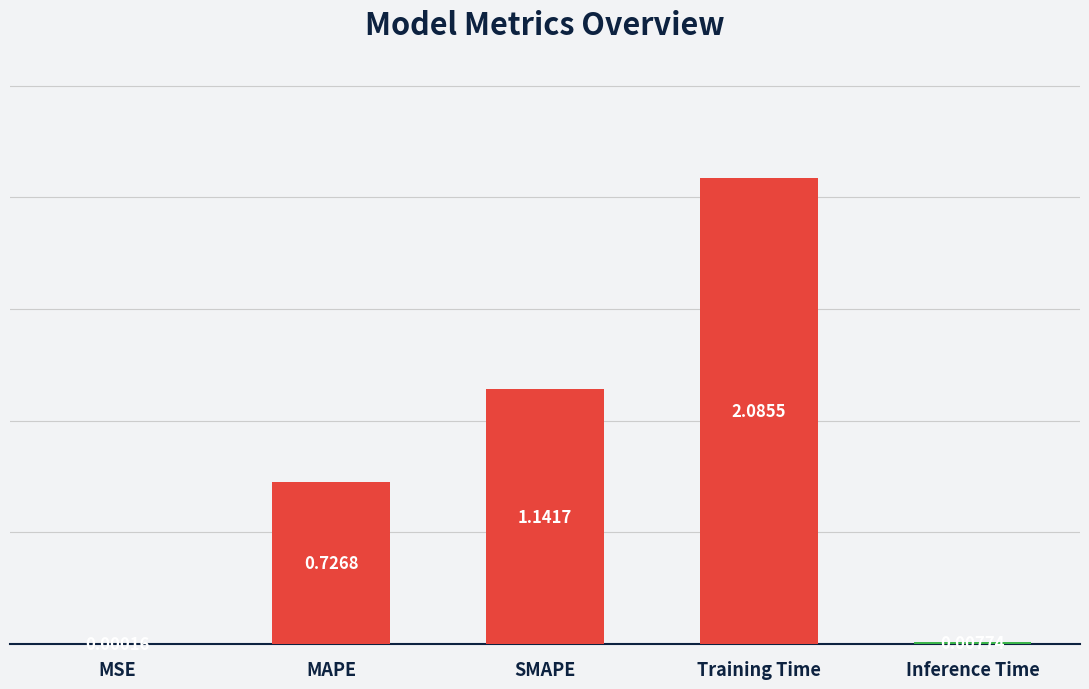

Where is the data nearest to the value 1?

SMAPE